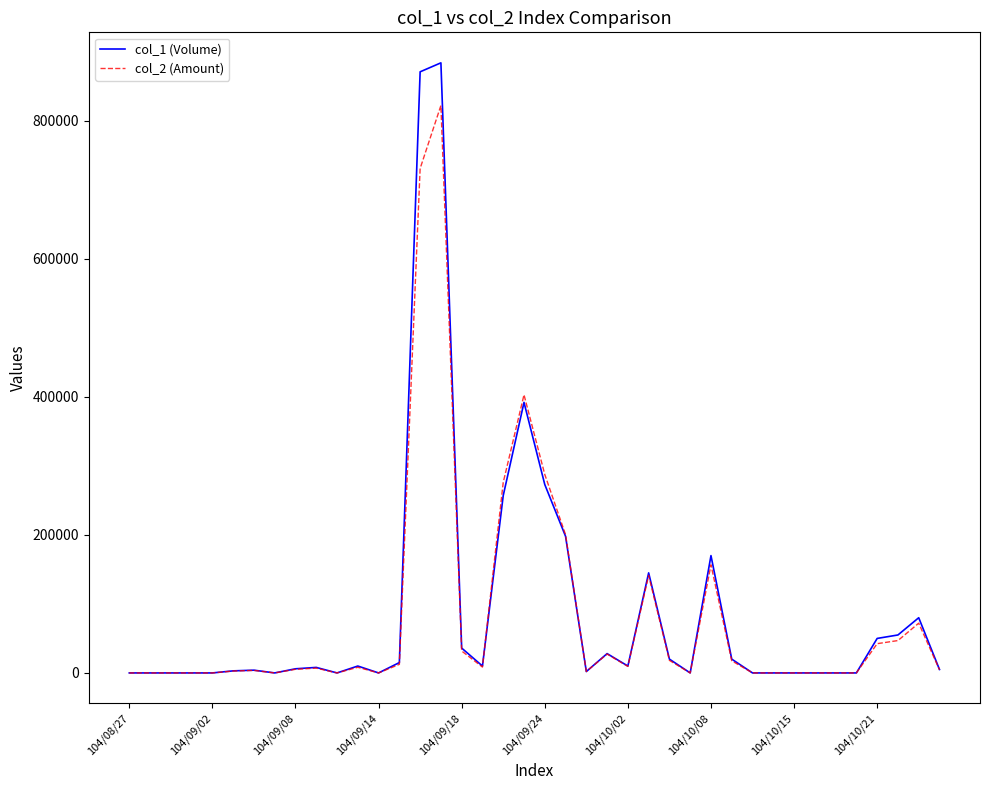

Which series has the largest range (max minus min)?

col_1 (Volume)